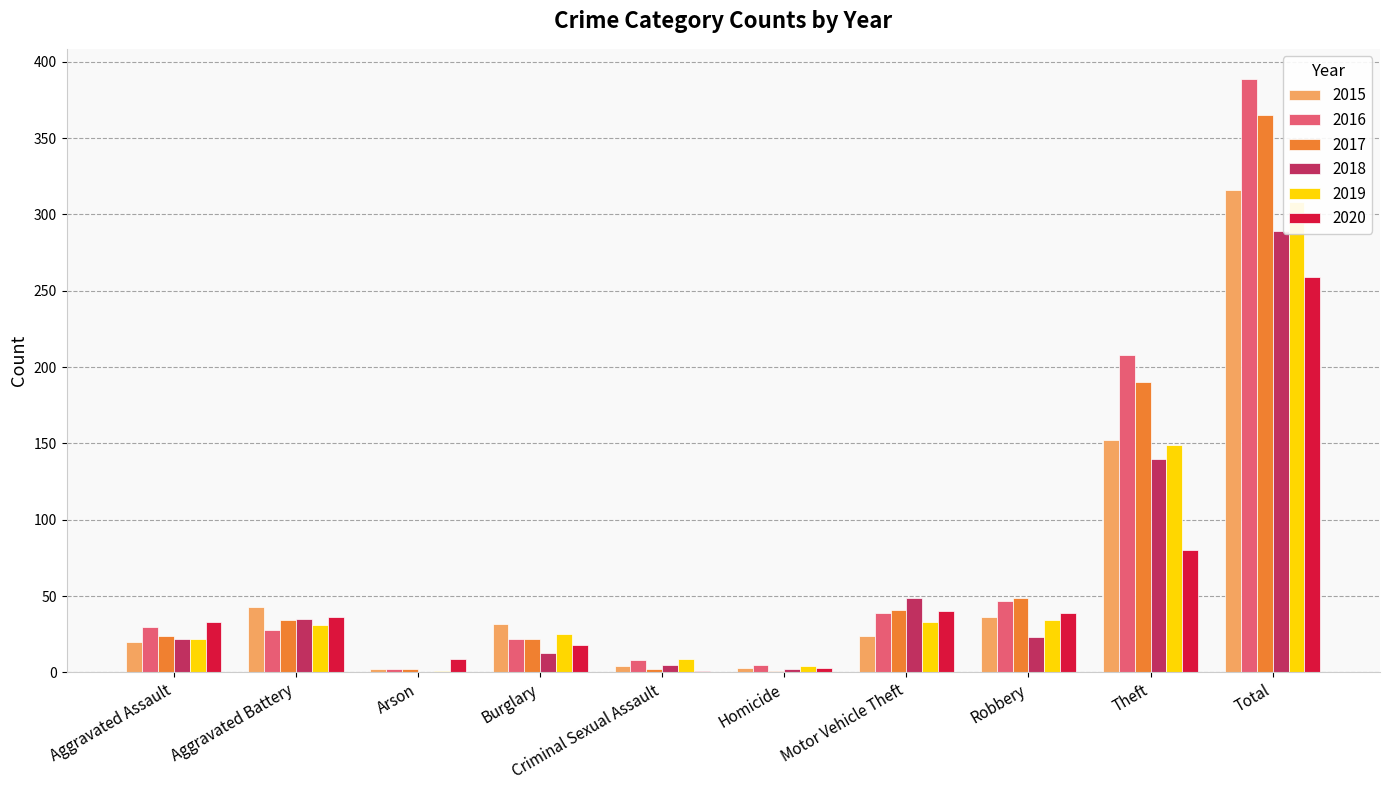

Where does the 2018 series first go above 23?

Aggravated Battery